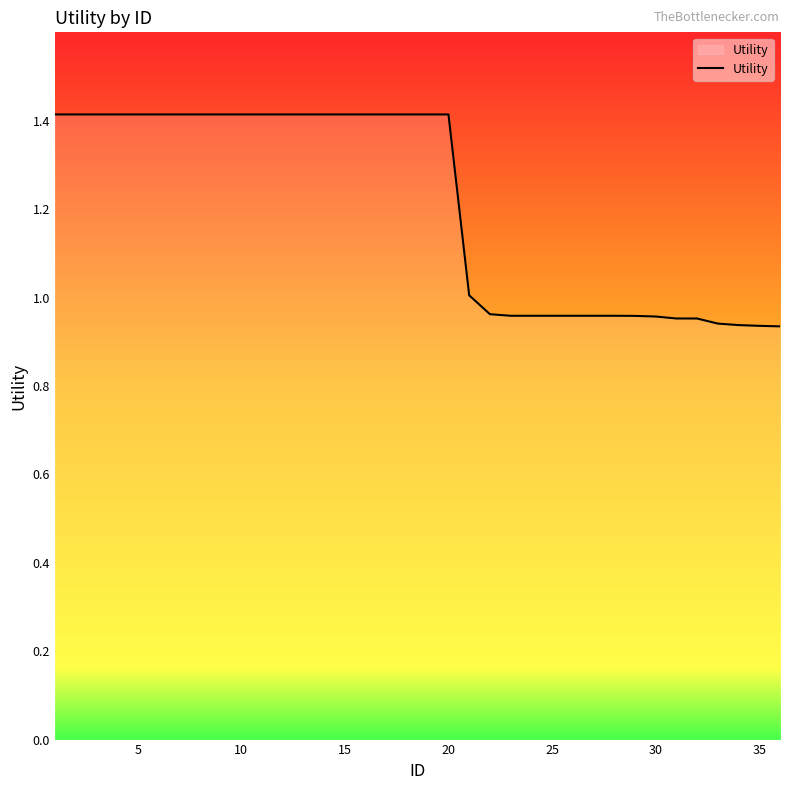

What is the greatest value displayed?

1.4